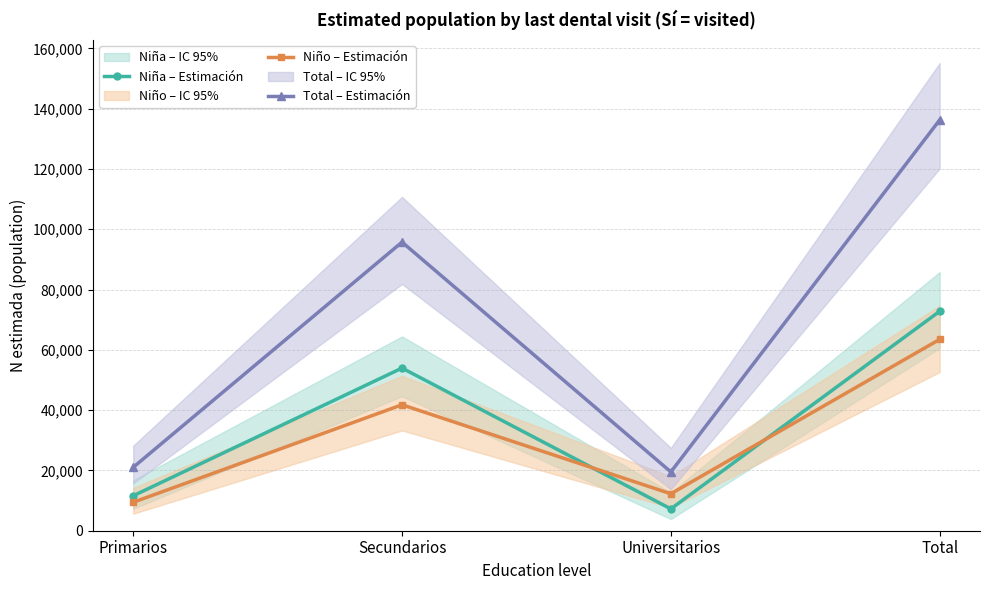

What is the average value of the Niño – Estimación series?

31736